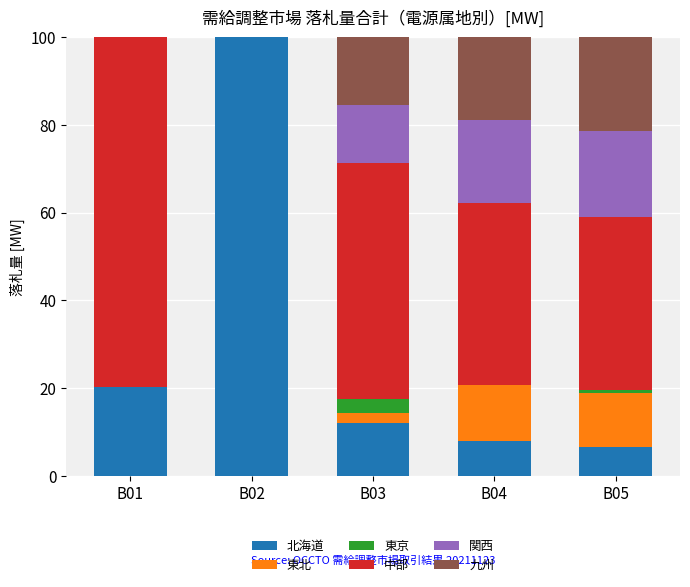

What is the total value across all series at B03?

100.0